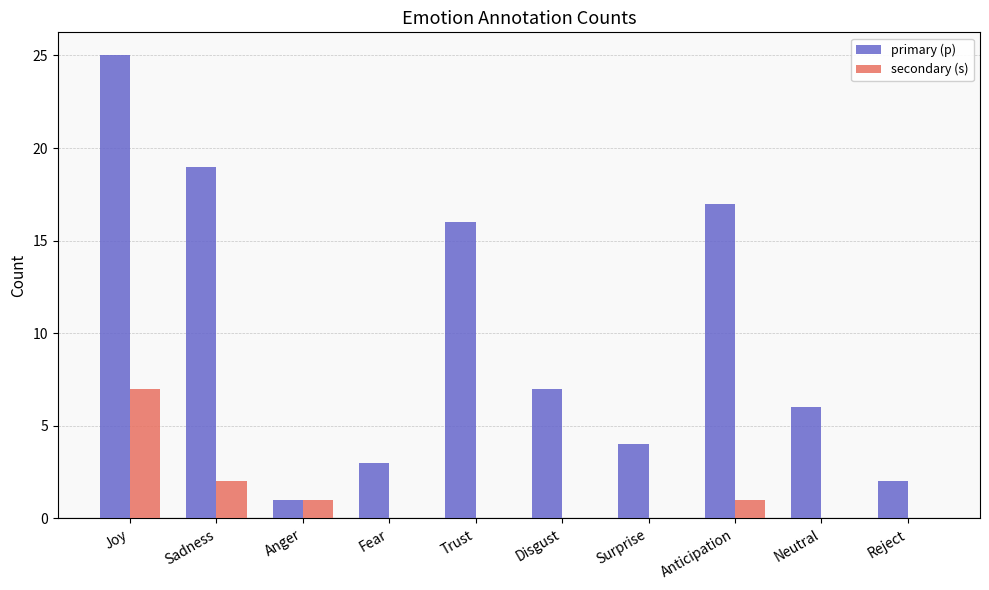

At which category is the sum across all series the highest?

Joy